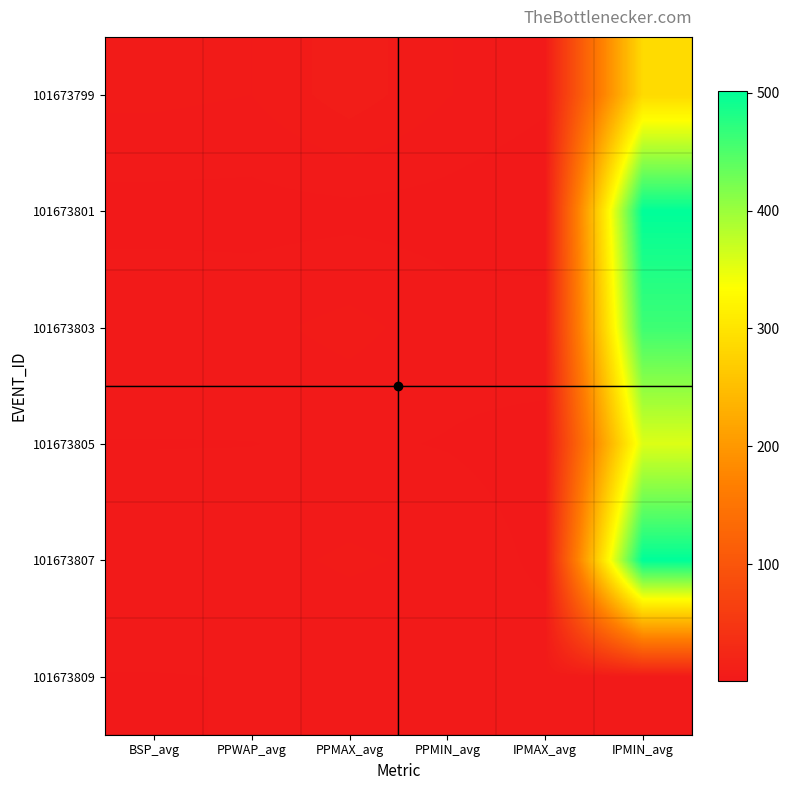

What is the spread (max minus min) of values at PPMAX_avg?

5.8